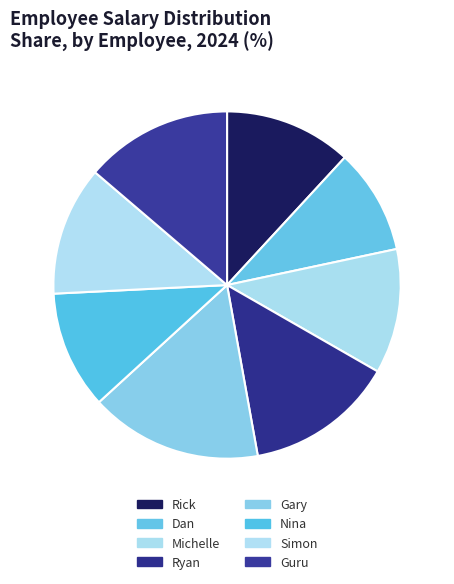

What is the total percentage of Dan and Gary?

25.9%